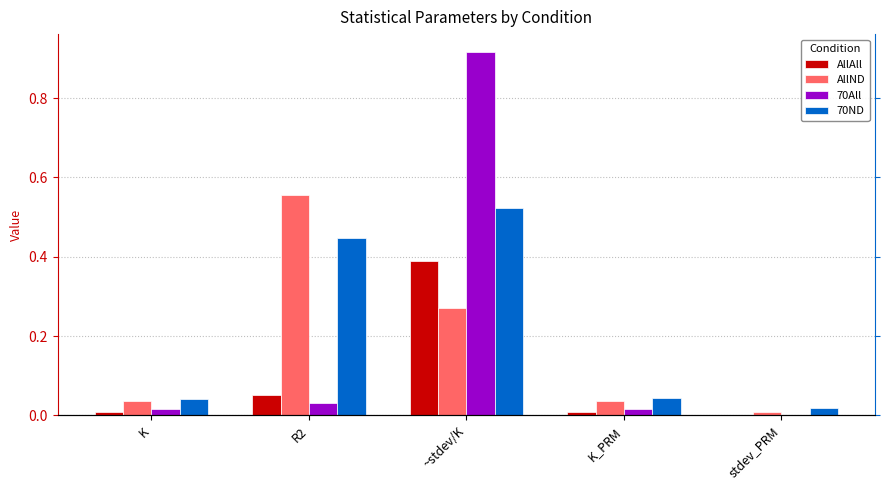

What is the label of the 3rd bar from the left?

~stdev/K